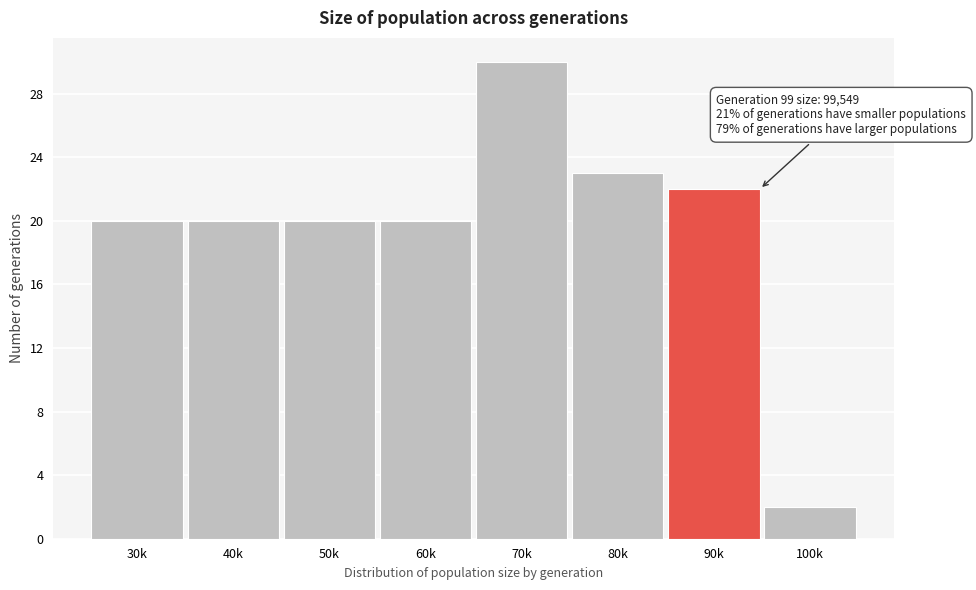

Reading right to left, extract all data points from this chart.

2	22	23	30	20	20	20	20